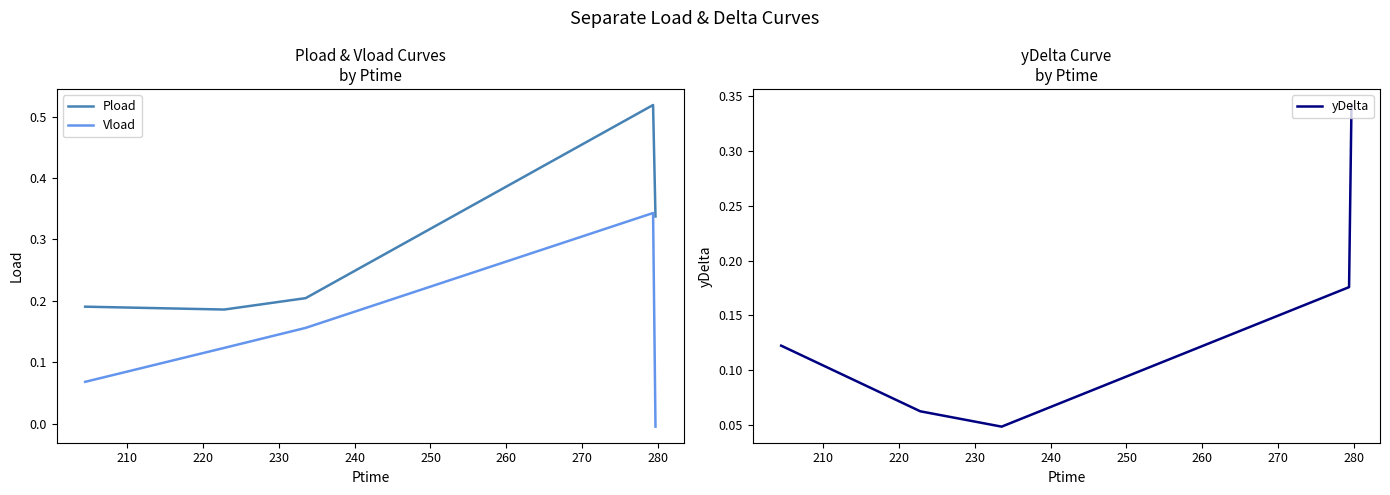

True or false: Vload and Pload cross at least once.

False